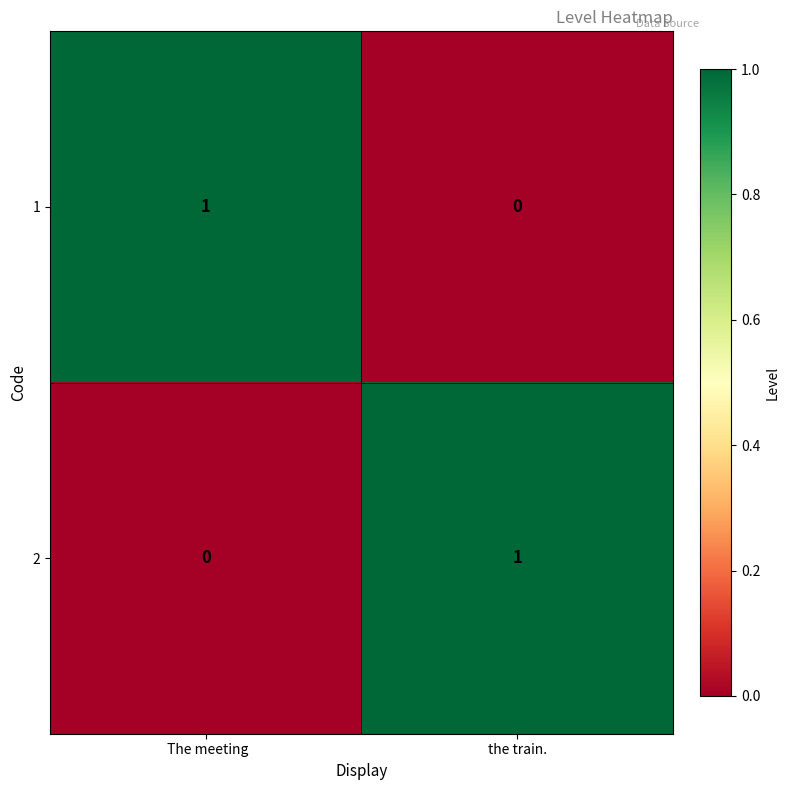

Count the number of categories in the chart.

2